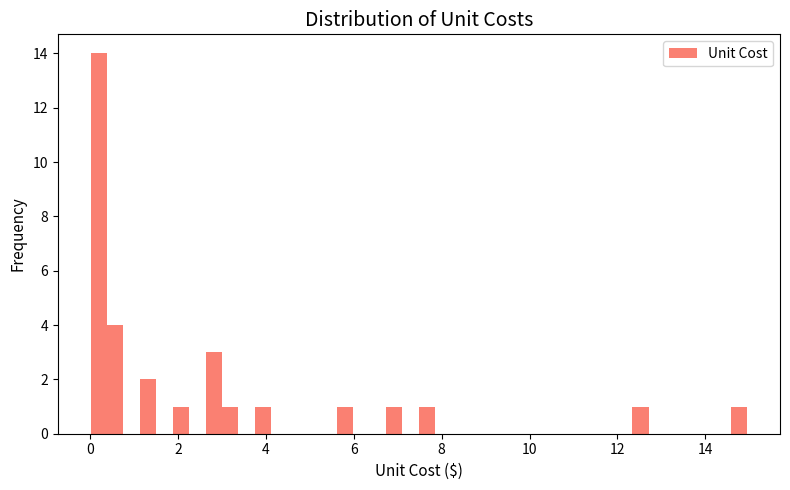

Around what value on the x-axis is the tallest bar? Give the approximate position of its centre, as read against the axis.

0.2